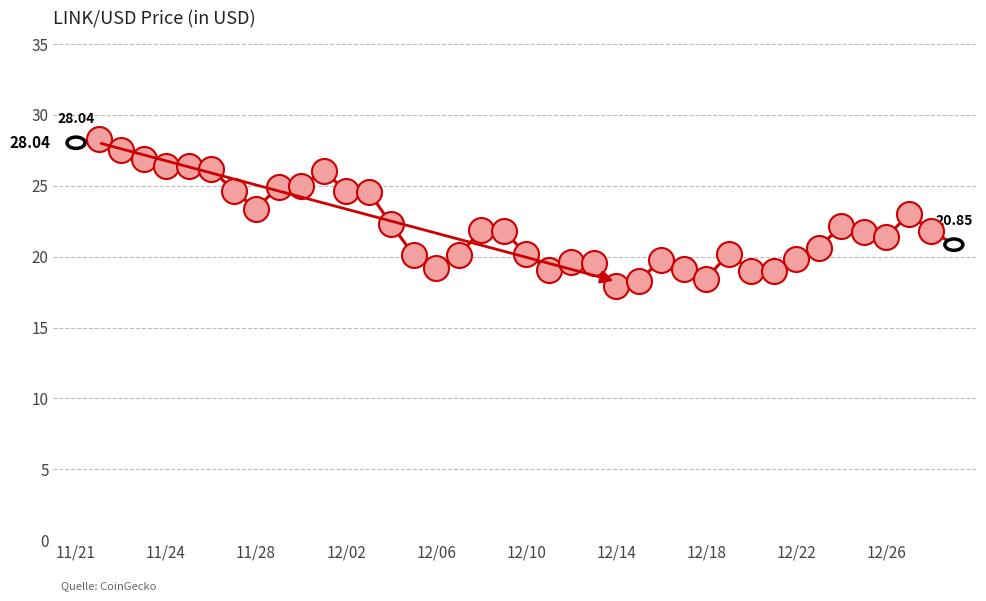

What is the minimum value shown in the chart?

18.0